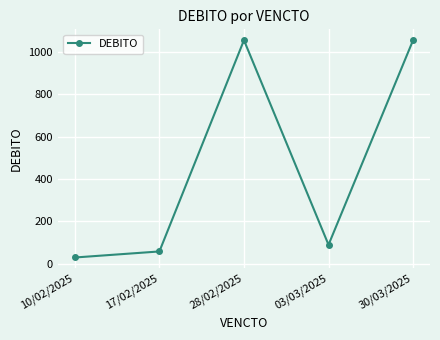

Where does the data first go above 89?

28/02/2025